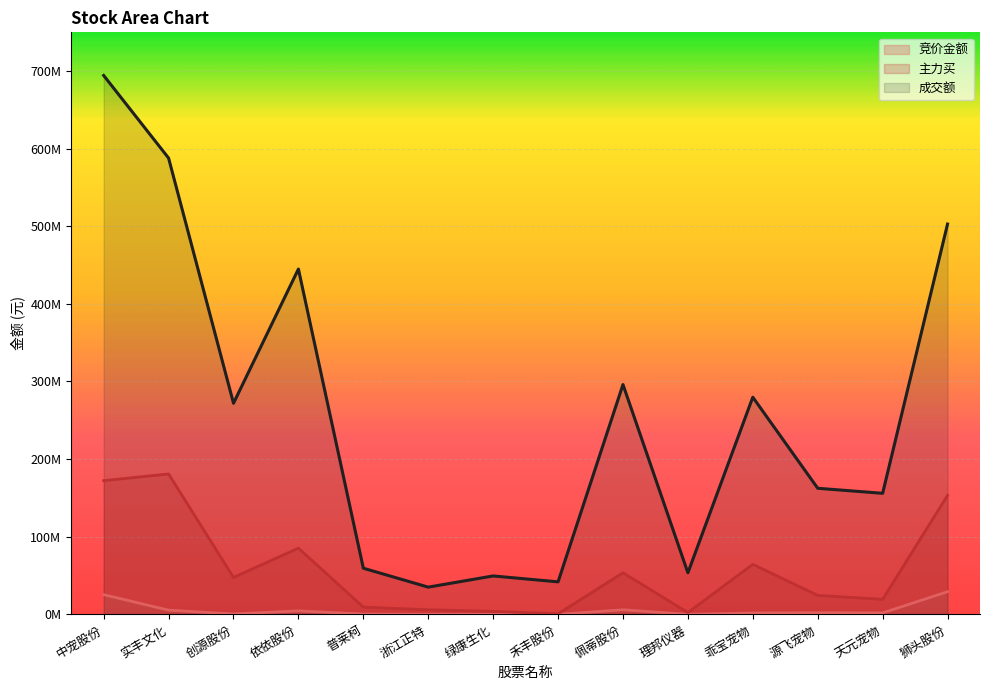

List the series in order of their overall mean, highest first.

成交额, 主力买, 竞价金额